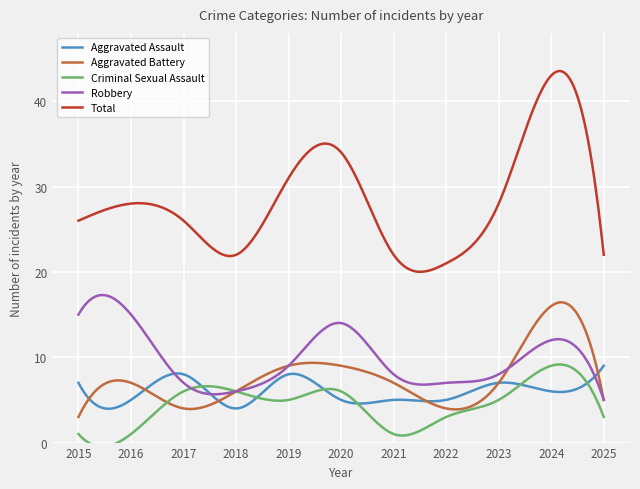

Which series has the widest spread of values?

Total